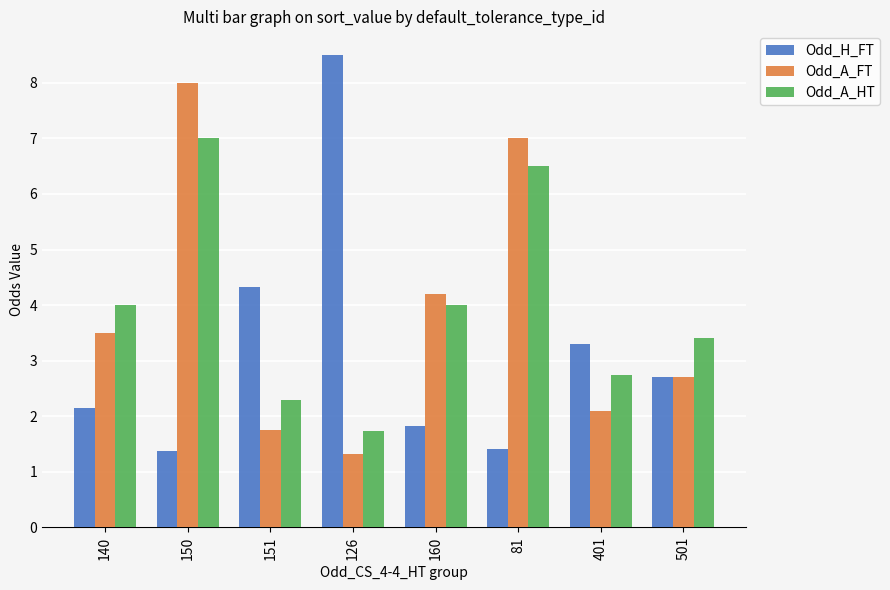

Which category has the lowest value in the Odd_A_FT series?

126